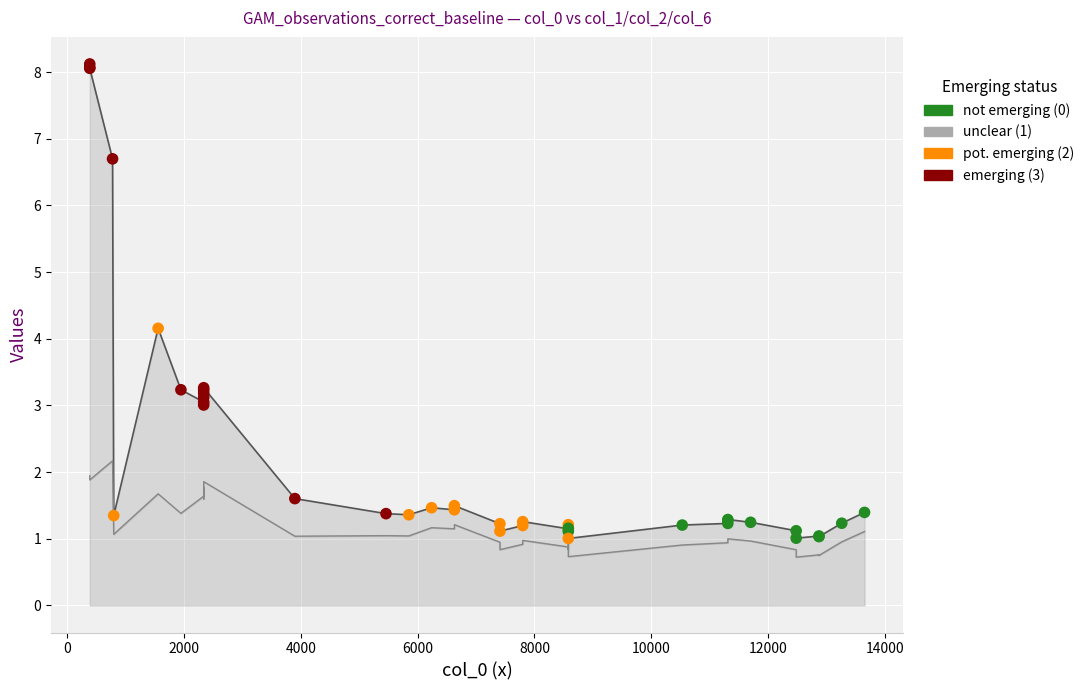

Which series contains the highest Y value?

col_1